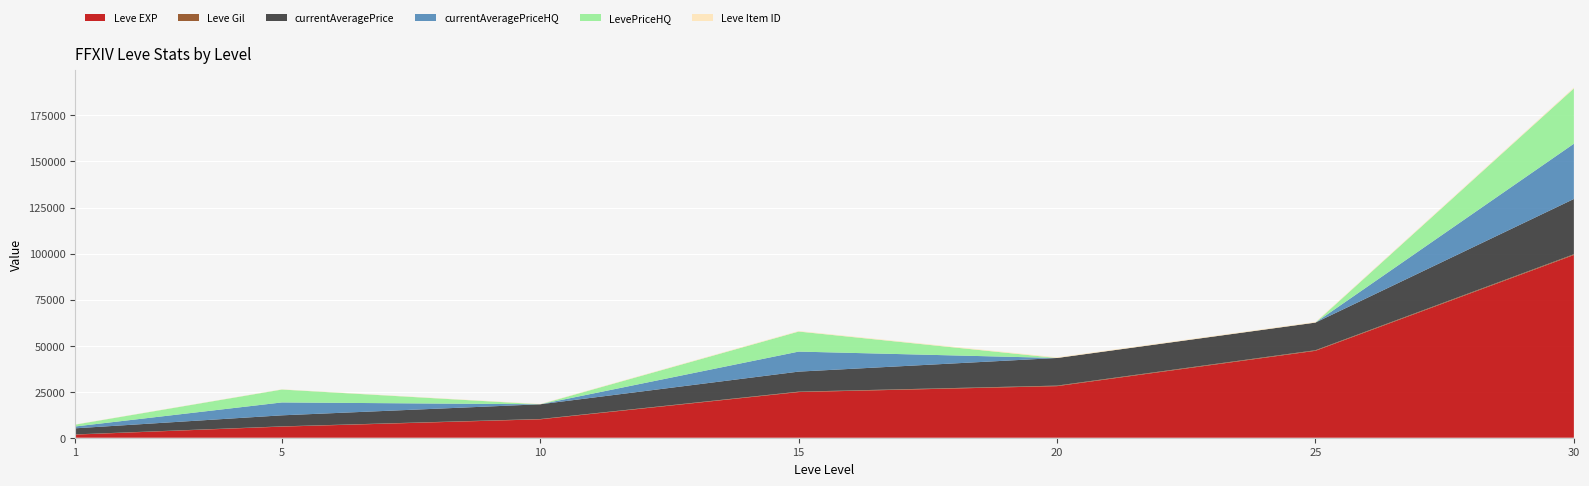

Reading left to right, list all the values displayed in this chart.

Leve EXP: 1690	6030	9990	24790	28010	47200	99220
Leve Gil: 112	140	172	230	290	317	413
currentAveragePrice: 3307	5990	8000	10875	15000	15000	30000
currentAveragePriceHQ: 1000	7000	0	10875	0	0	30000
LevePriceHQ: 1000	7000	0	10875	0	0	30000
Leve Item ID: 112	140	174	293	348	317	473